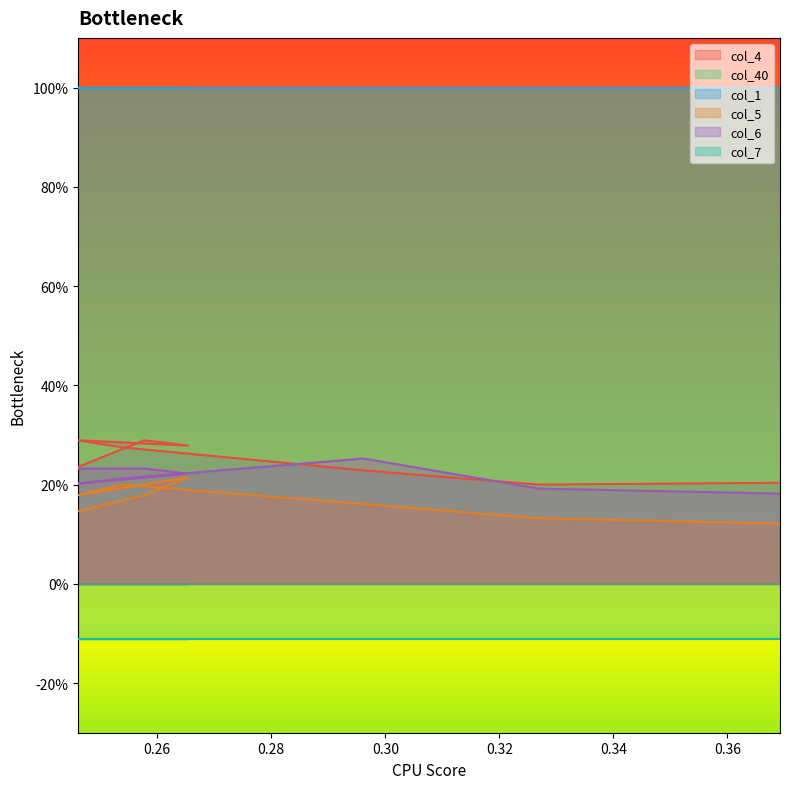

True or false: col_5 and col_6 cross at least once.

False